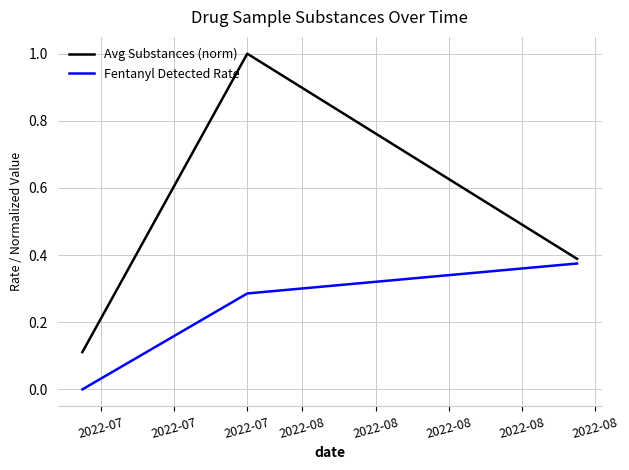

At how many categories does at least one series exceed 0?

3